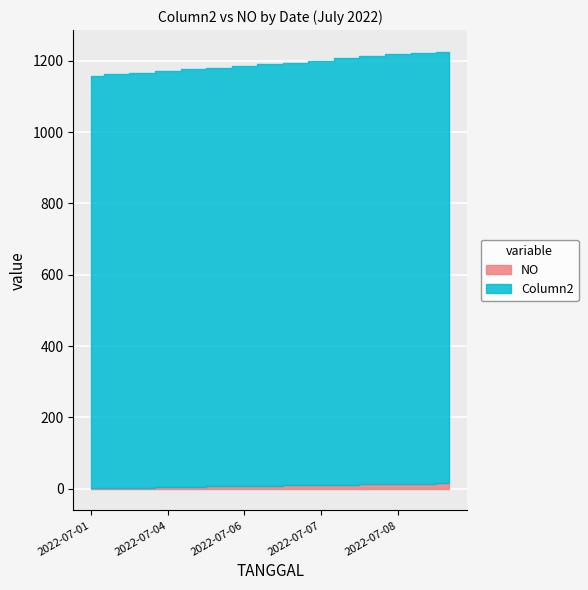

Rank the series at 2022-07-07 from lowest to highest value.

NO, Column2